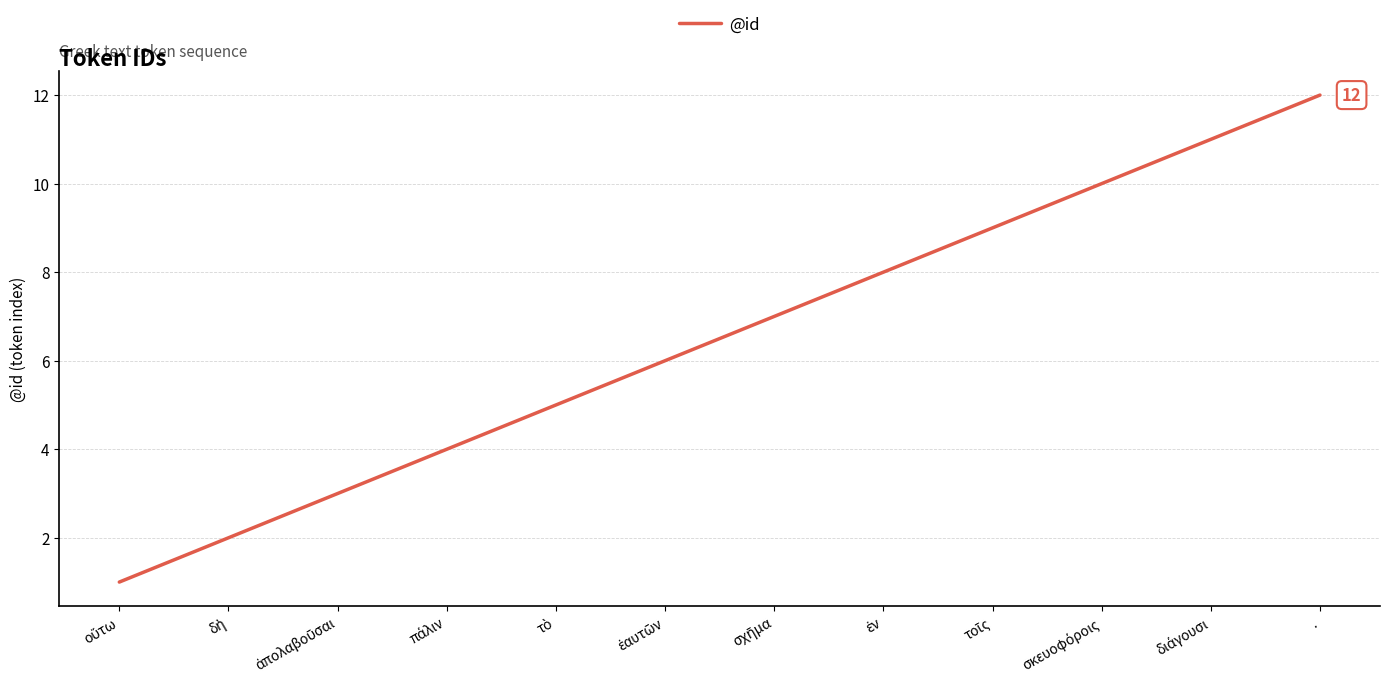

What is the maximum value shown in the chart?

12